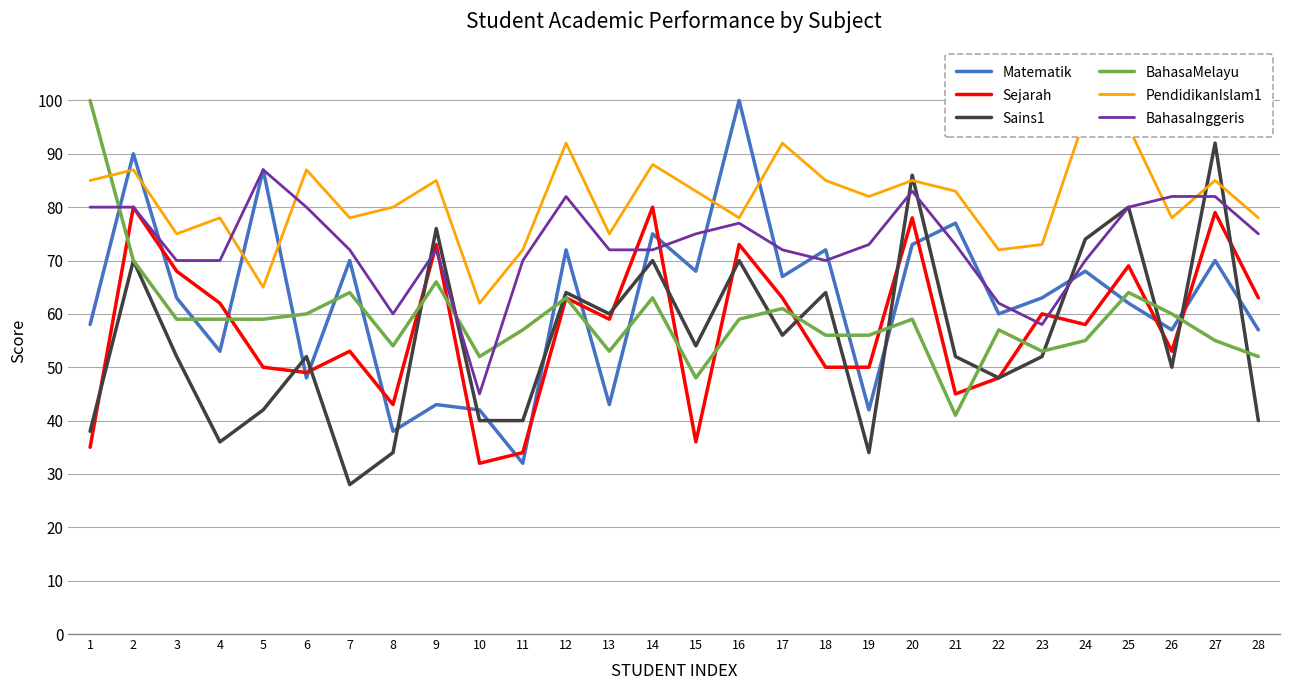

Which series has the widest spread of values?

Matematik